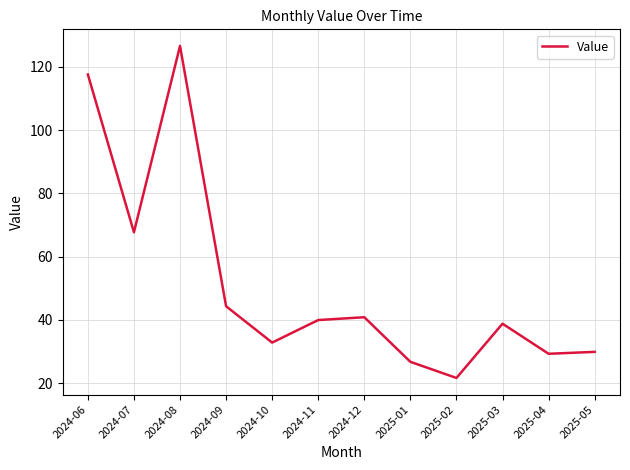

Where is the first local maximum?

2024-08